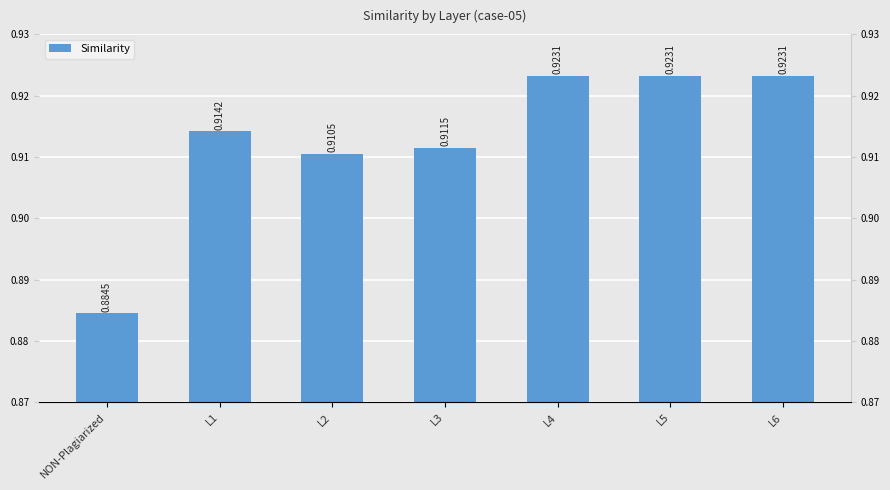

How many values are between 0 and 1?

7